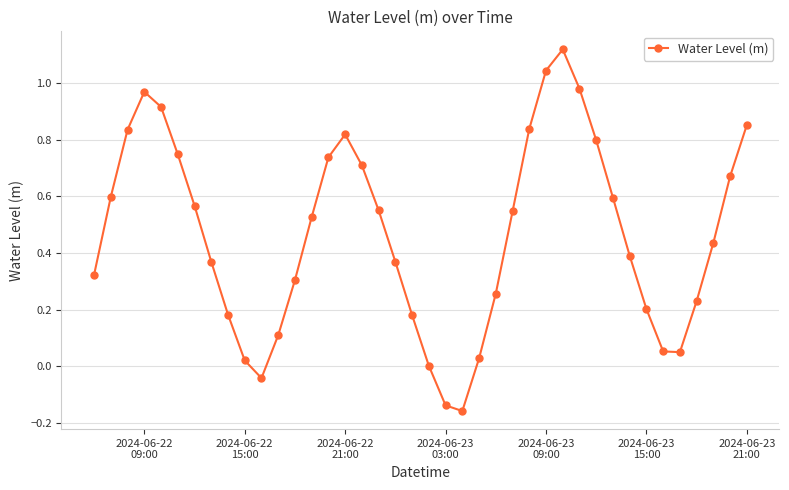

What is the sum of all values?

18.6